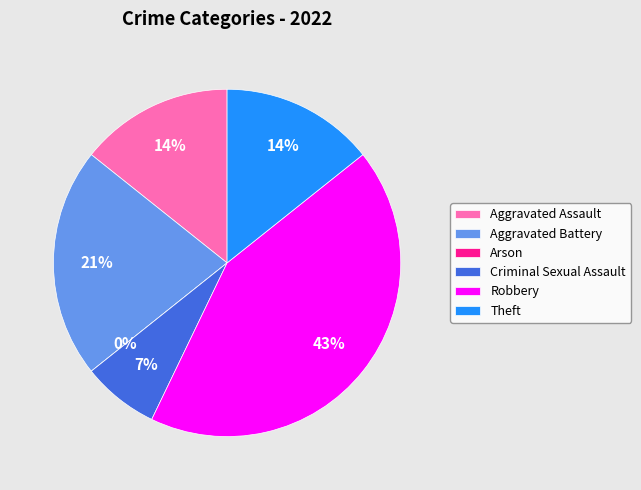

Does Robbery represent more than half of the total?

No